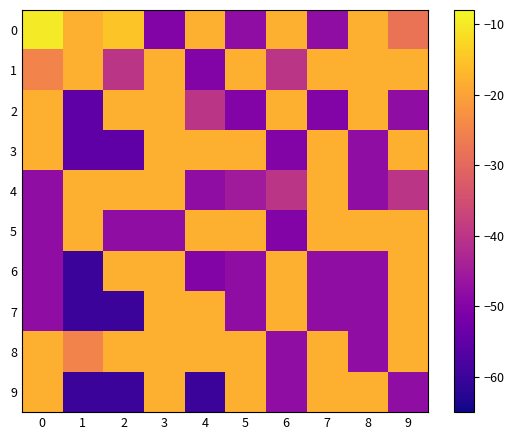

Reading left to right, list all the values displayed in this chart.

0: 0=-10	1=-18	2=-15	3=-50	4=-18	5=-48	6=-18	7=-48	8=-18	9=-28
1: 0=-25	1=-18	2=-40	3=-18	4=-50	5=-18	6=-40	7=-18	8=-18	9=-18
2: 0=-18	1=-55	2=-18	3=-18	4=-40	5=-50	6=-18	7=-50	8=-18	9=-48
3: 0=-18	1=-55	2=-55	3=-18	4=-18	5=-18	6=-50	7=-18	8=-48	9=-18
4: 0=-48	1=-18	2=-18	3=-18	4=-48	5=-45	6=-40	7=-18	8=-48	9=-40
5: 0=-48	1=-18	2=-48	3=-48	4=-18	5=-18	6=-50	7=-18	8=-18	9=-18
6: 0=-48	1=-60	2=-18	3=-18	4=-50	5=-48	6=-18	7=-48	8=-48	9=-18
7: 0=-48	1=-60	2=-60	3=-18	4=-18	5=-48	6=-18	7=-48	8=-48	9=-18
8: 0=-18	1=-25	2=-18	3=-18	4=-18	5=-18	6=-48	7=-18	8=-48	9=-18
9: 0=-18	1=-60	2=-60	3=-18	4=-60	5=-18	6=-48	7=-18	8=-18	9=-48